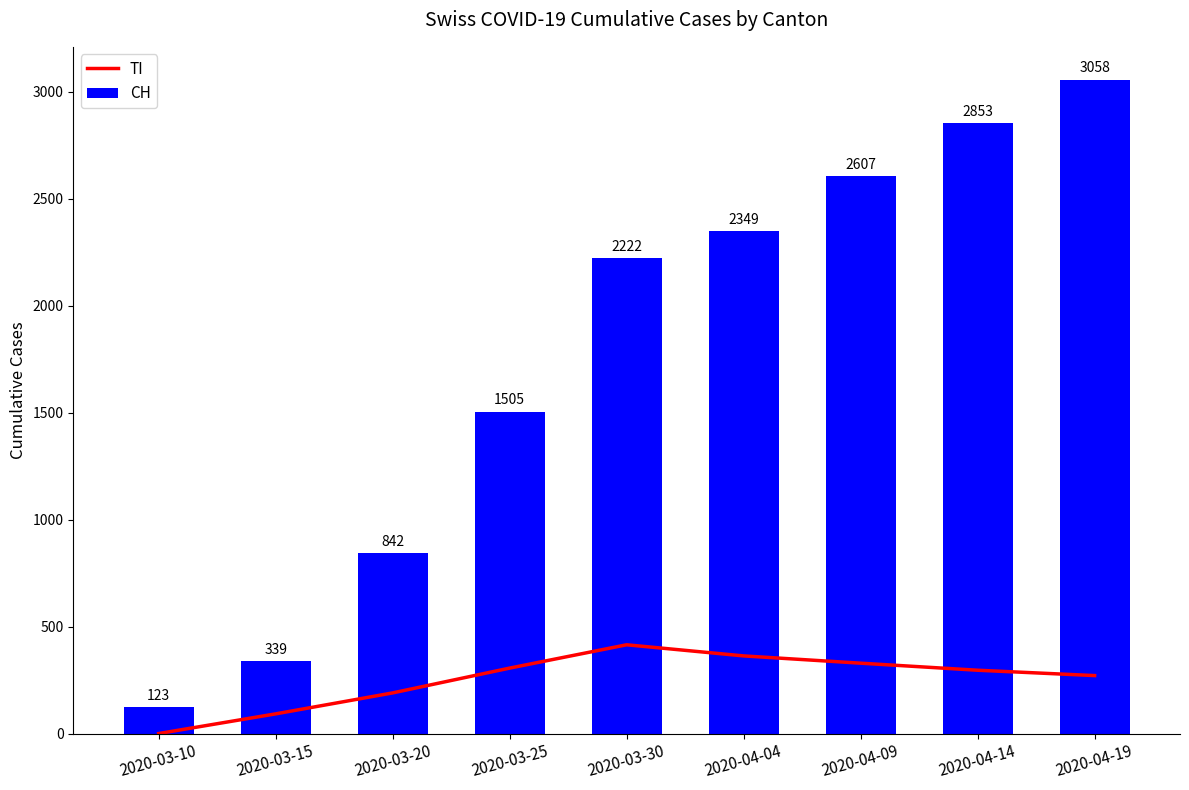

Which label corresponds to the largest value in the chart?

2020-04-19